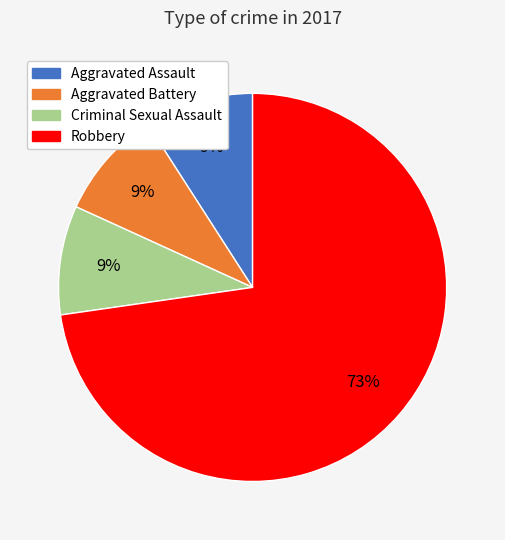

Is there a majority slice in this chart?

Yes